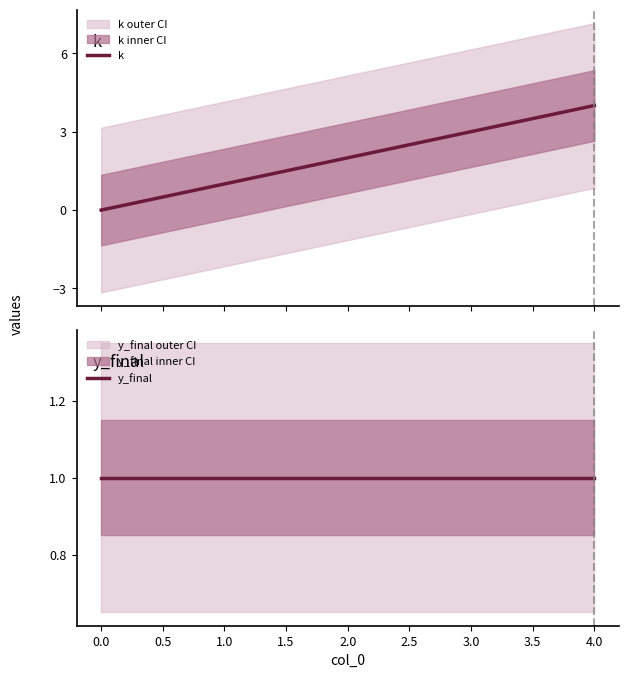

What is the sum of all y_final values?

5